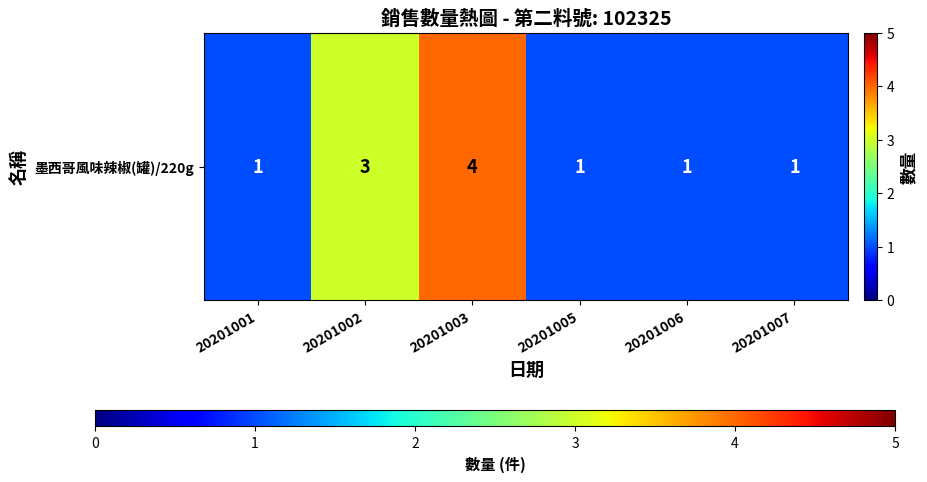

Reading left to right, extract all data points from this chart.

1	3	4	1	1	1